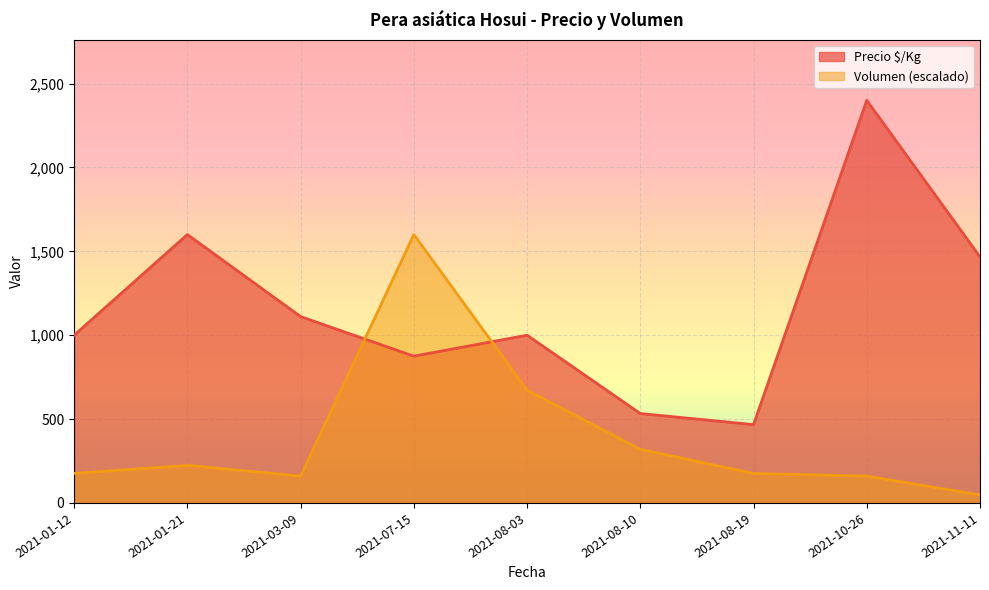

The value of Precio $/Kg at 2021-07-15 is 322. True or false?

False